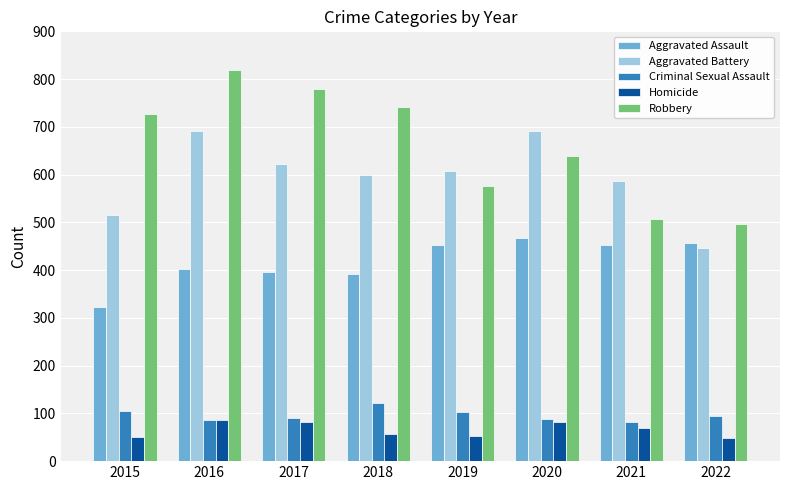

Where is Homicide nearest to the value 67?

2021